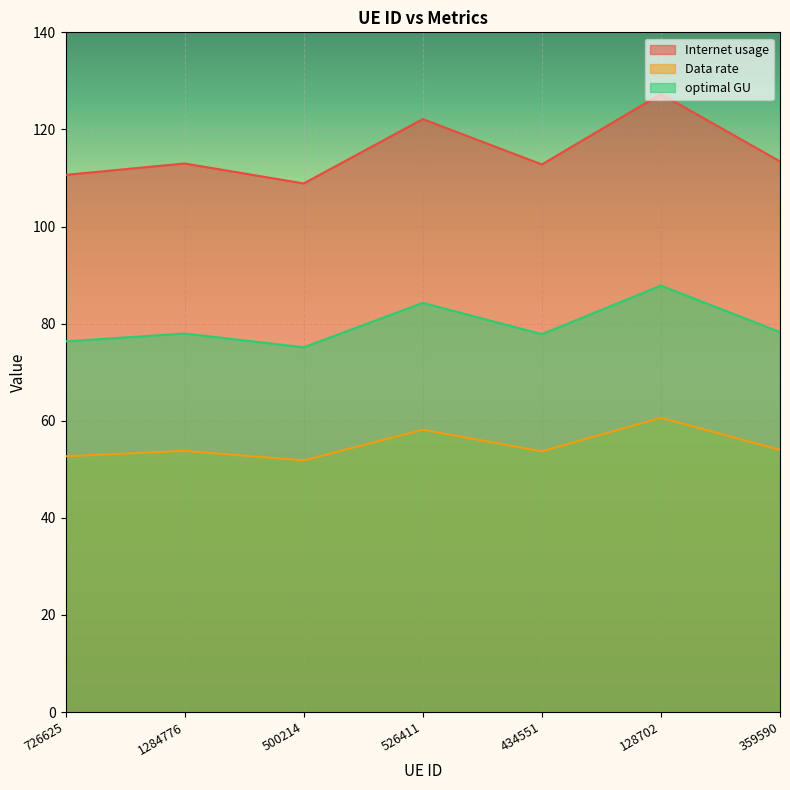

How many categories are shown in the chart?

7